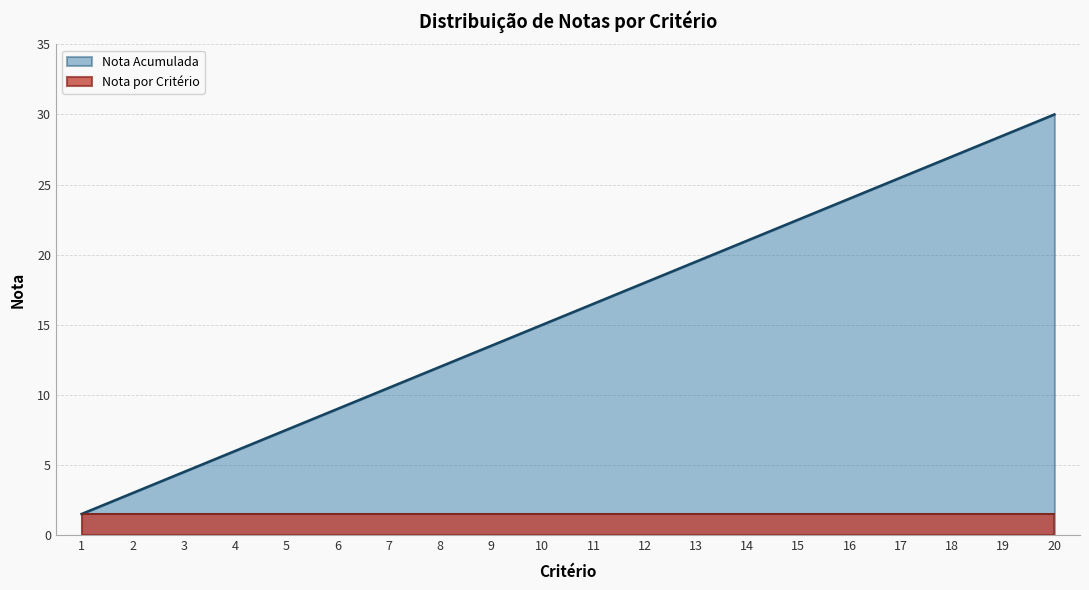

Which label corresponds to the smallest value in the chart?

1